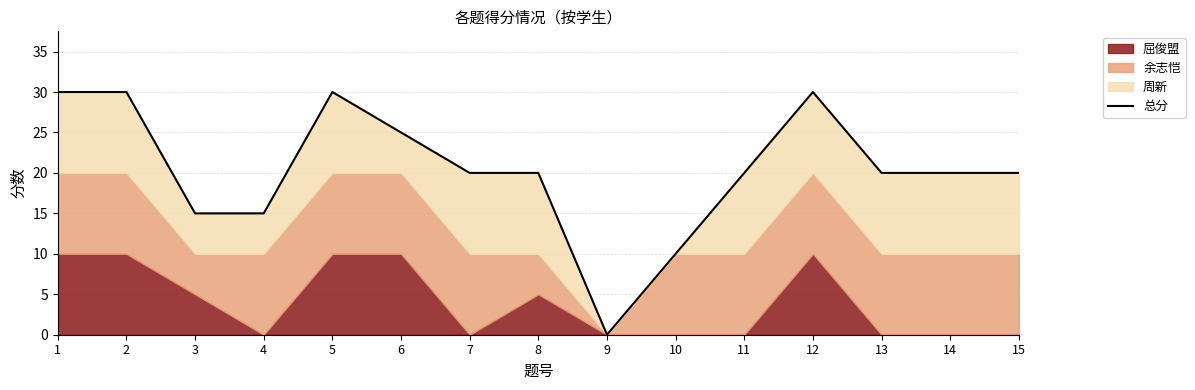

What is the sum of all values?

305